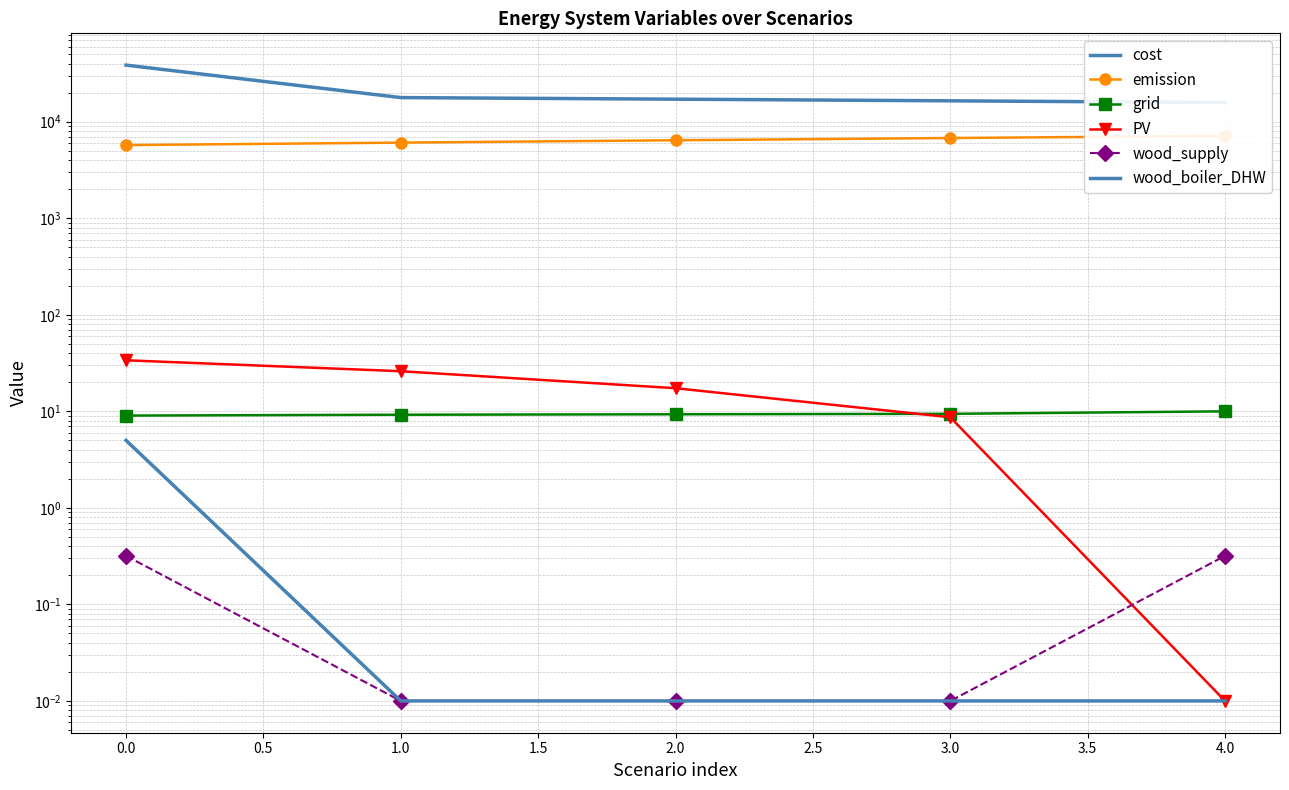

True or false: wood_boiler_DHW has a value of 0.0 at 3.0.

True